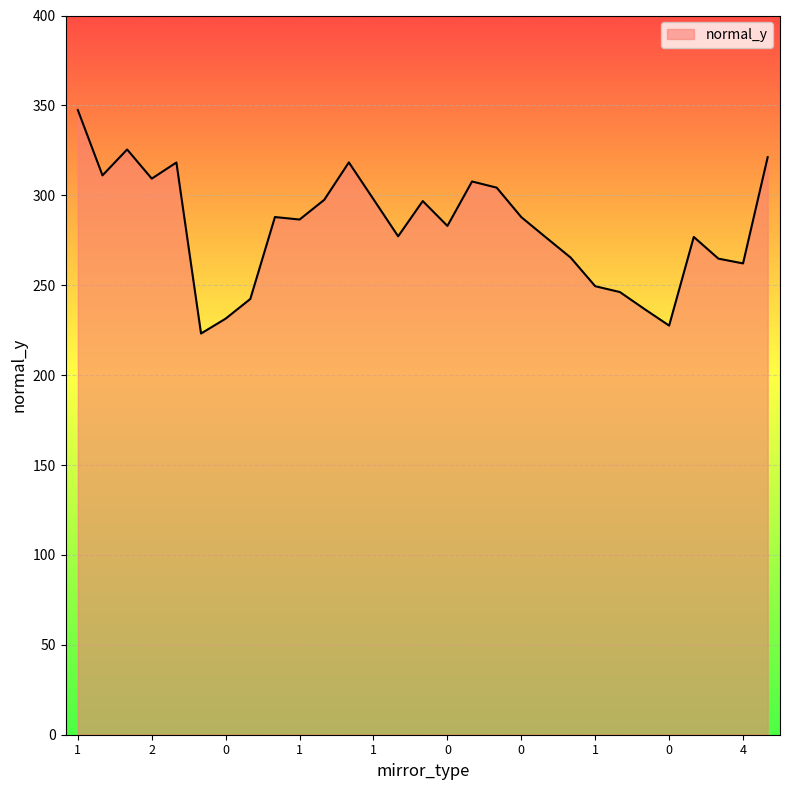

Does the chart display data point markers on the line(s)?

No